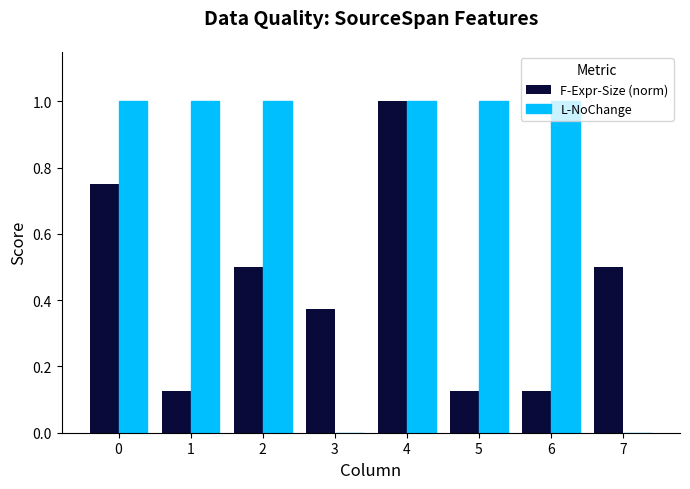

What is the sum of all L-NoChange values?

6.0